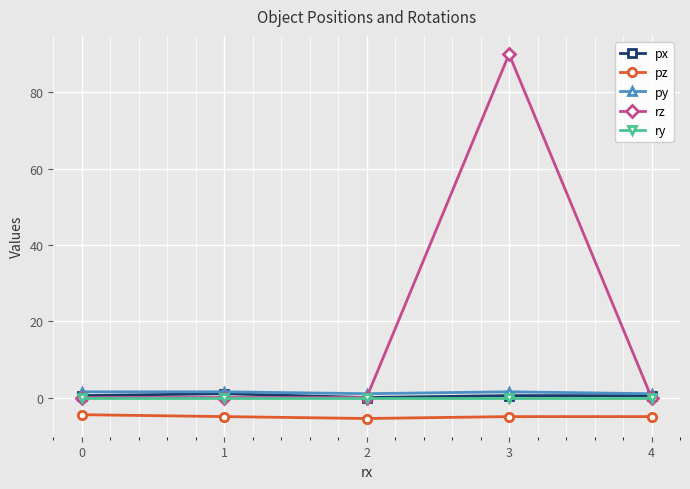

True or false: ry and pz intersect in this chart.

False